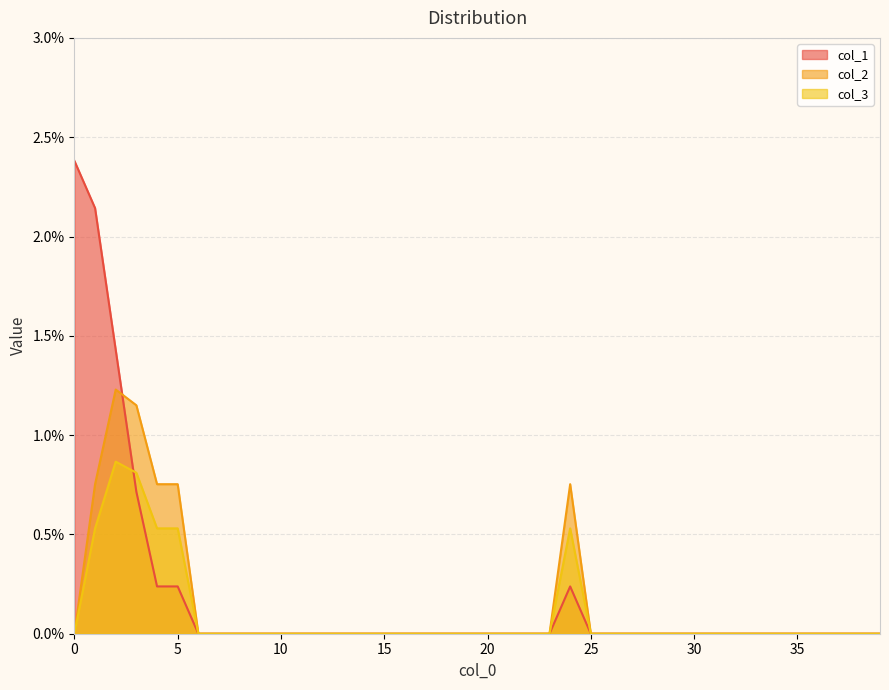

Is it true that col_1 equals 0.0 at 23?

False